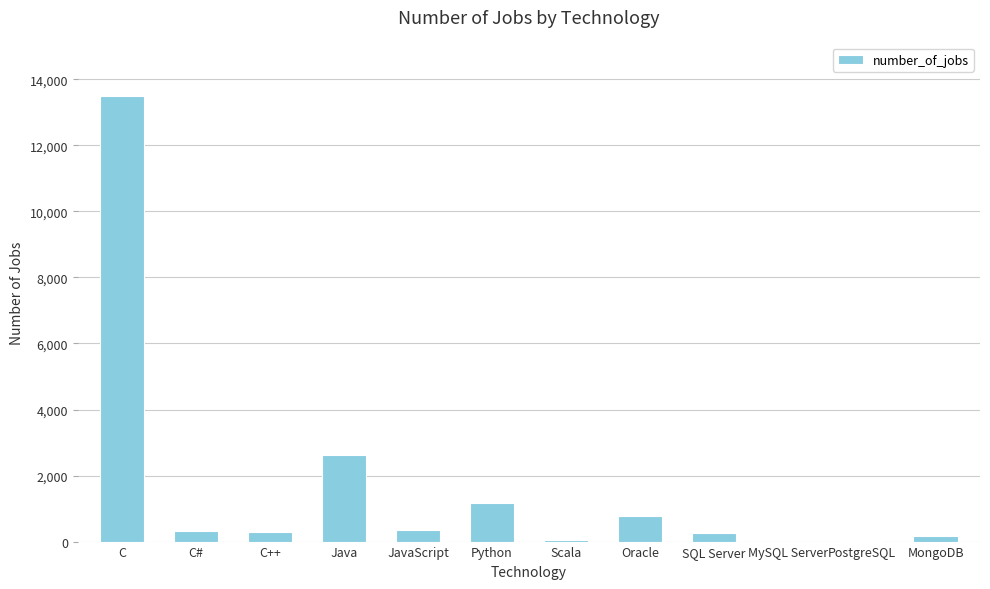

What is the sum of all values?

19524